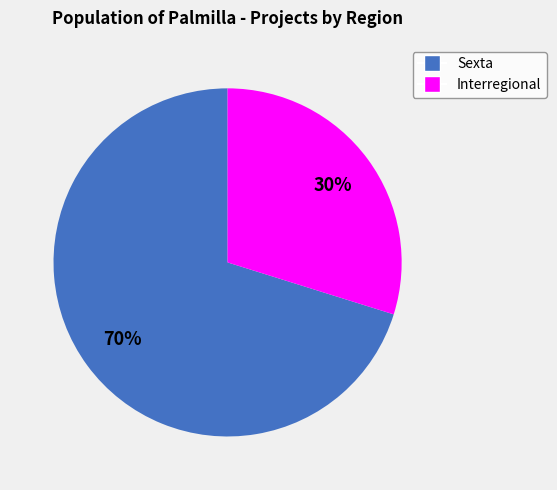

To the nearest percent, what is the average slice percentage?

50%